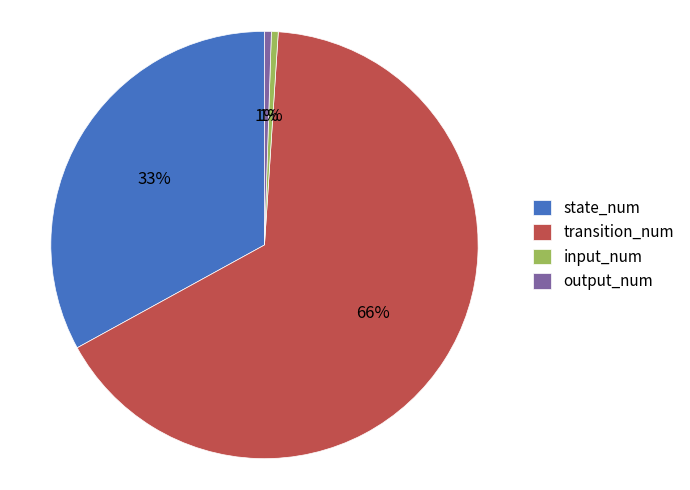

Combined, do input_num and transition_num account for over 50%?

Yes